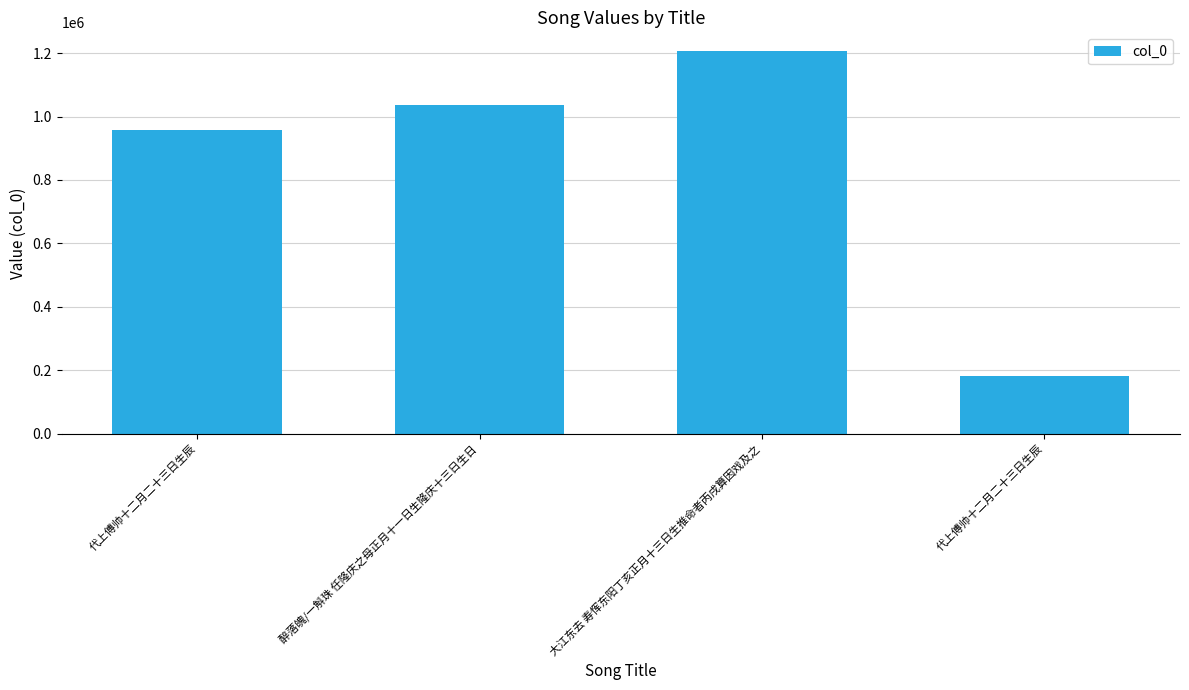

What is the smallest value displayed?

181593